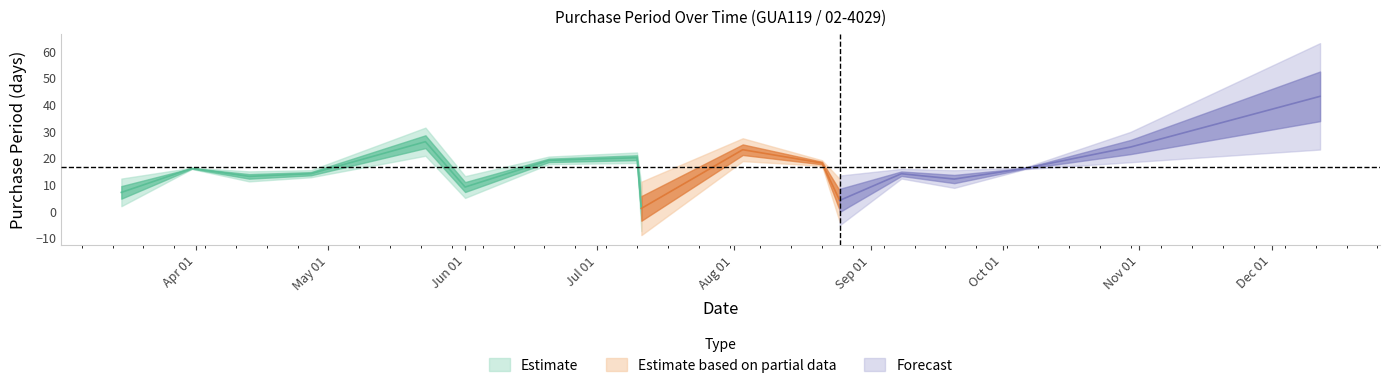

What is the greatest value displayed?

43